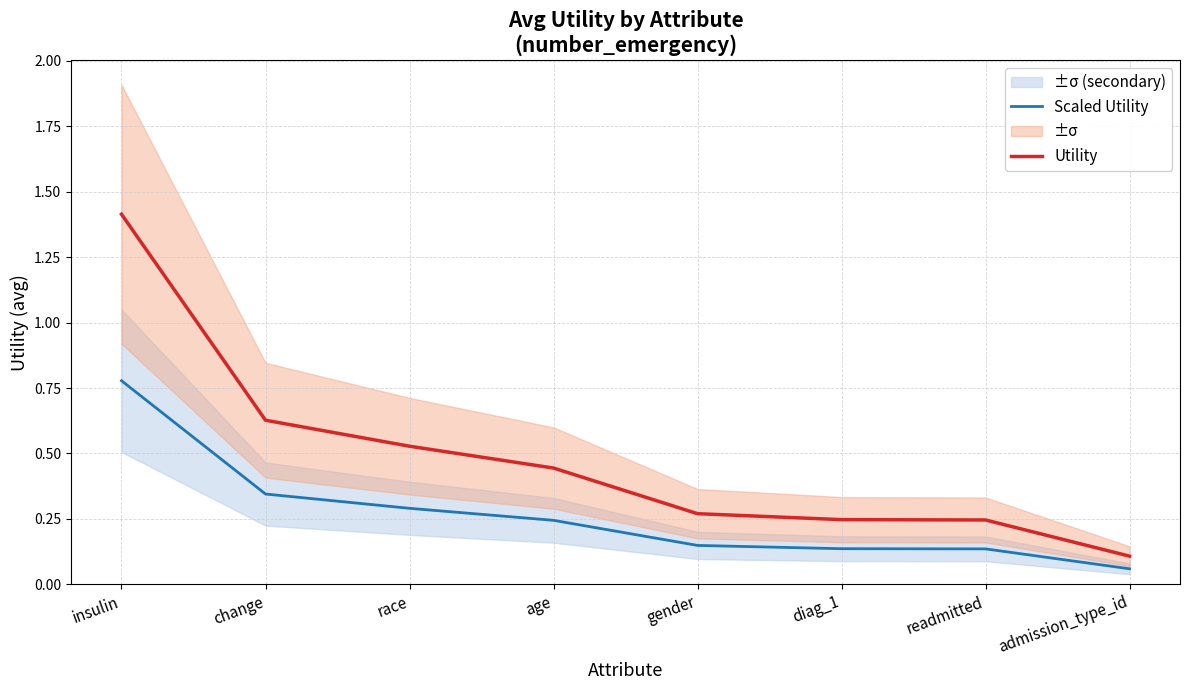

Reading right to left, what are all the values shown in this chart?

Scaled Utility: 0.1	0.1	0.1	0.1	0.2	0.3	0.3	0.8
Utility: 0.1	0.2	0.2	0.3	0.4	0.5	0.6	1.4